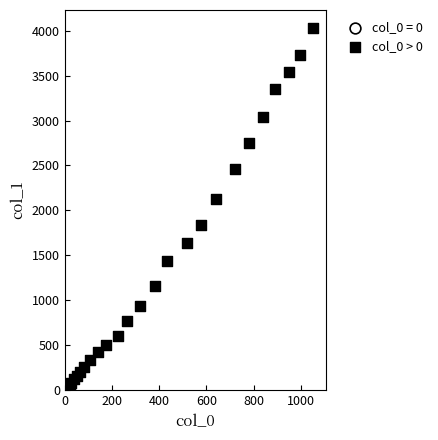

Which series reaches the maximum Y coordinate?

col_0 > 0